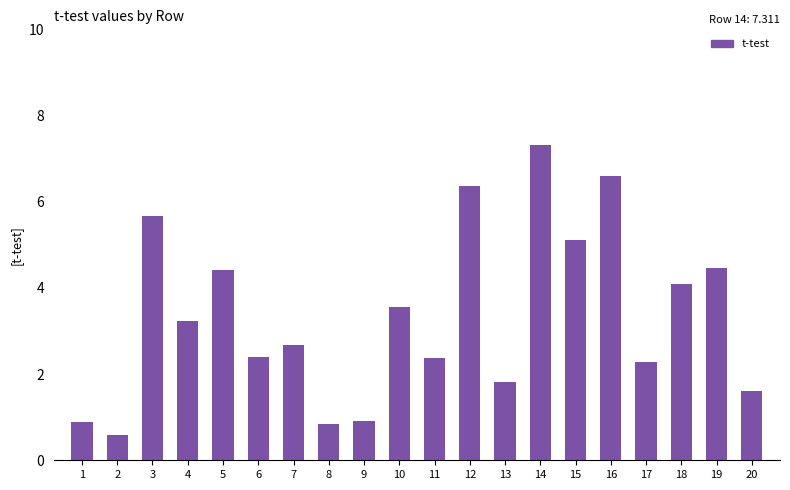

Which label corresponds to the largest value in the chart?

14